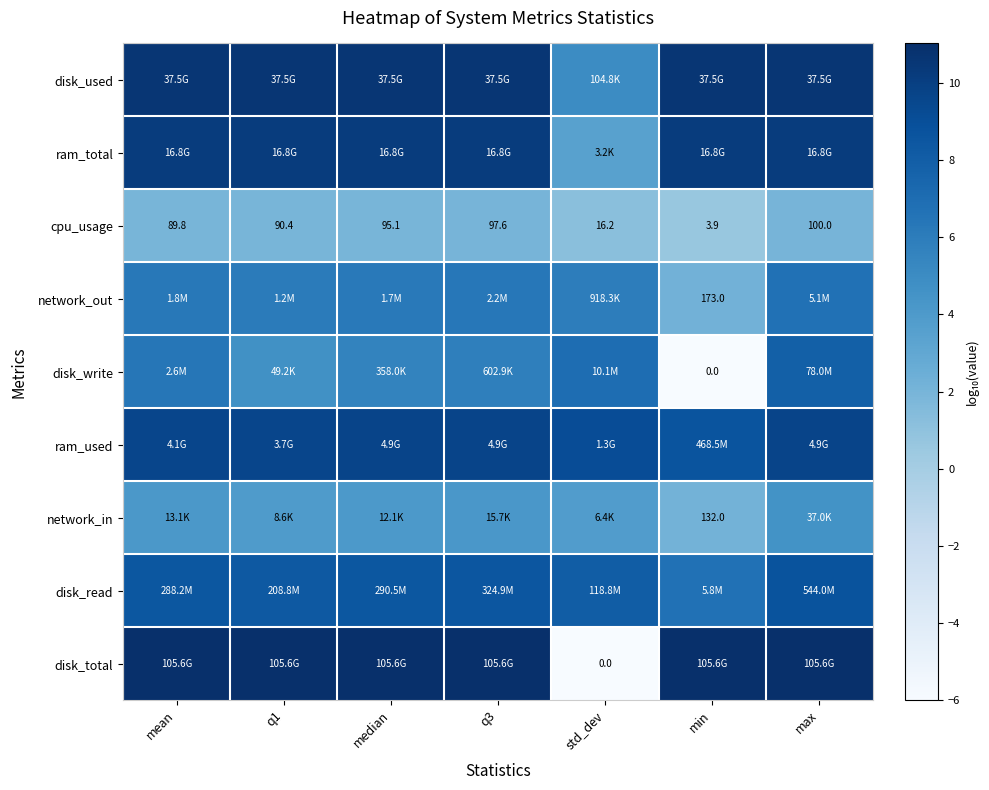

Rank the categories by disk_read value from lowest to highest.

min, std_dev, q1, mean, median, q3, max